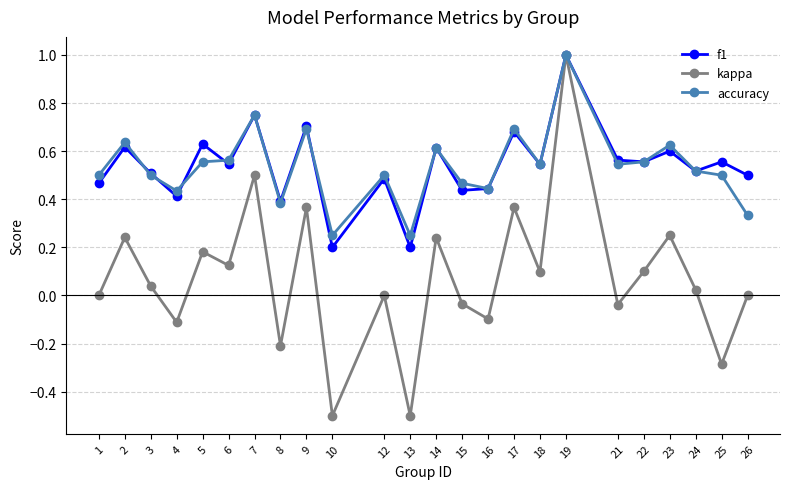

What is the maximum value shown in the chart?

1.0